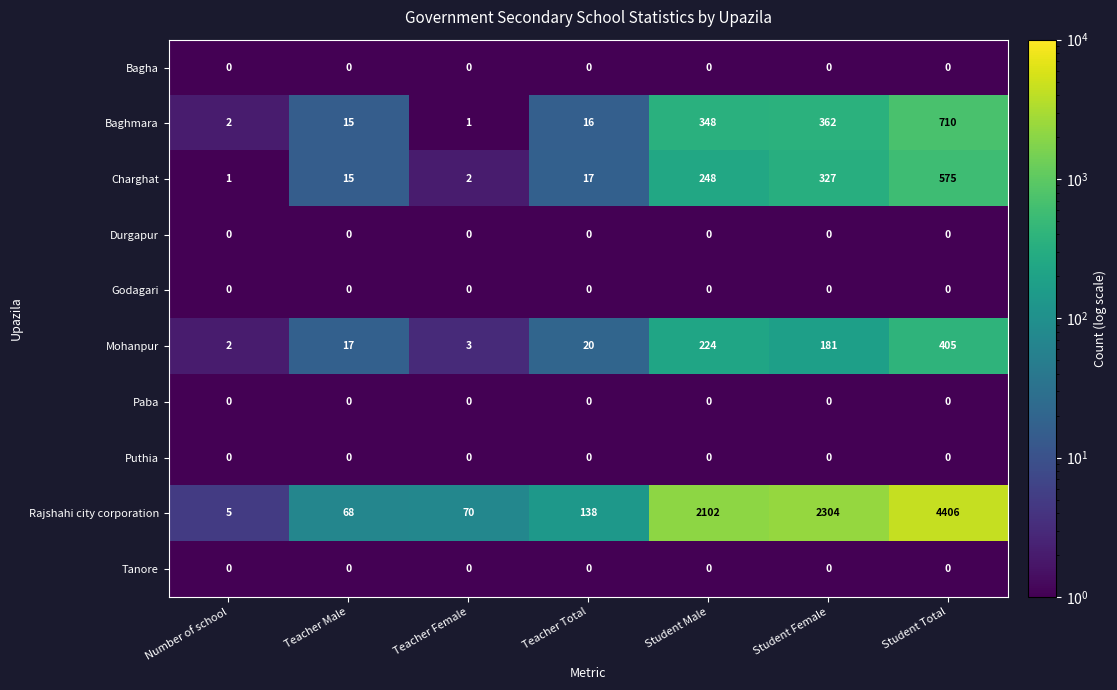

At how many categories does at least one series exceed 3244?

1